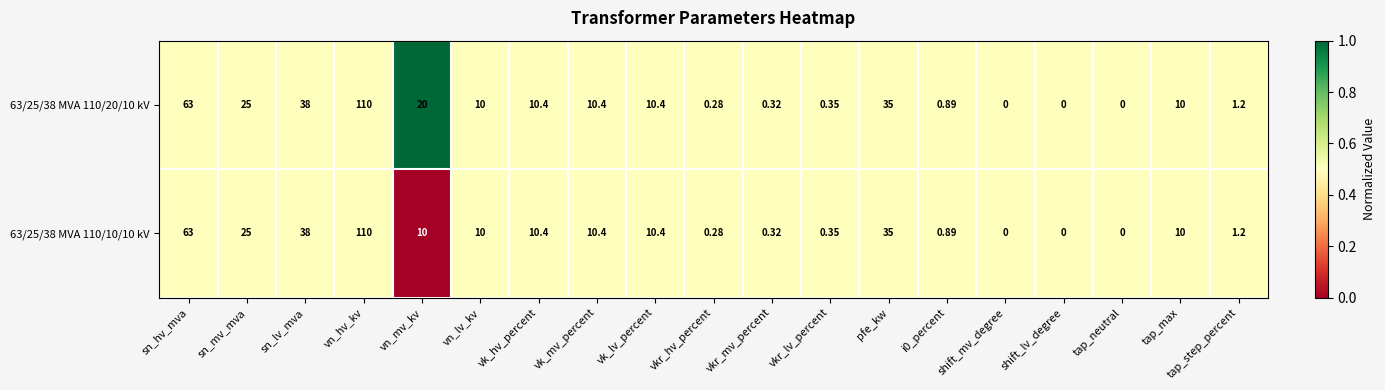

Is the value of 63/25/38 MVA 110/10/10 kV at vk_lv_percent greater than the value of 63/25/38 MVA 110/20/10 kV at tap_neutral?

Yes